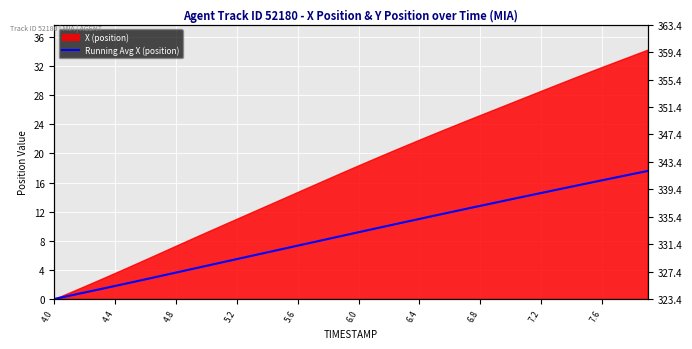

What is the change in value from 25 to 29?

+1.8